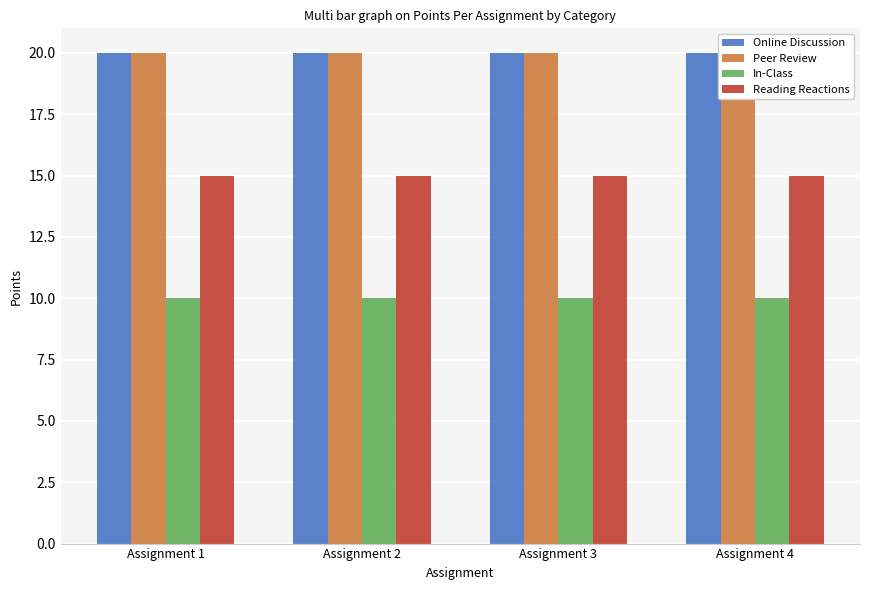

At how many categories does at least one series exceed 18?

4